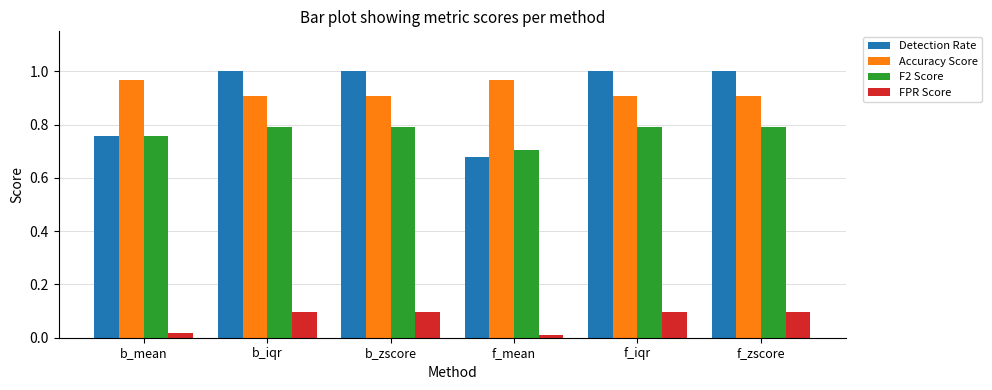

At which label does F2 Score reach its minimum?

f_mean